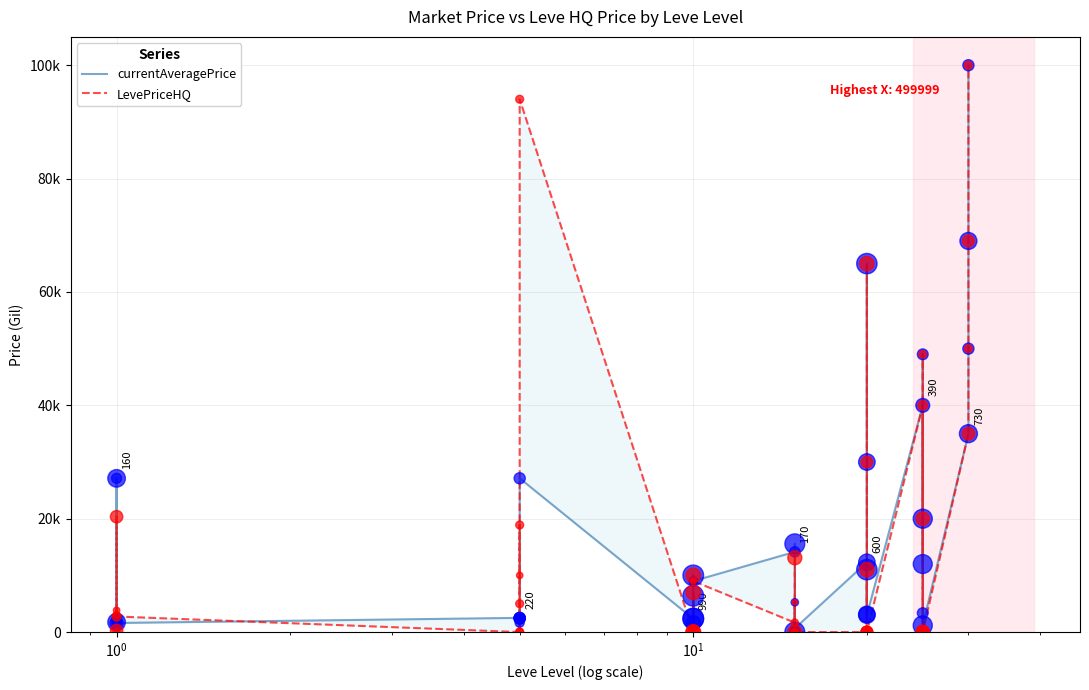

Is the value of currentAveragePrice at 14 greater than the value of LevePriceHQ at $\mathdefault{10^{0}}$?

Yes